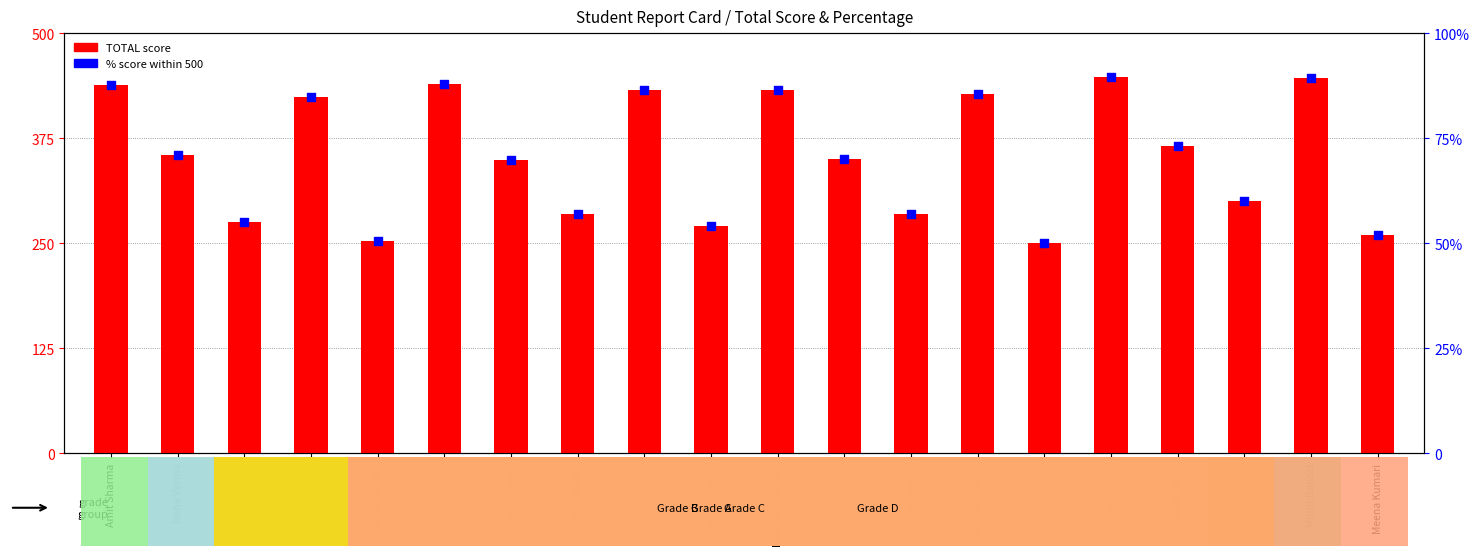

Which series reaches the maximum Y coordinate?

TOTAL score